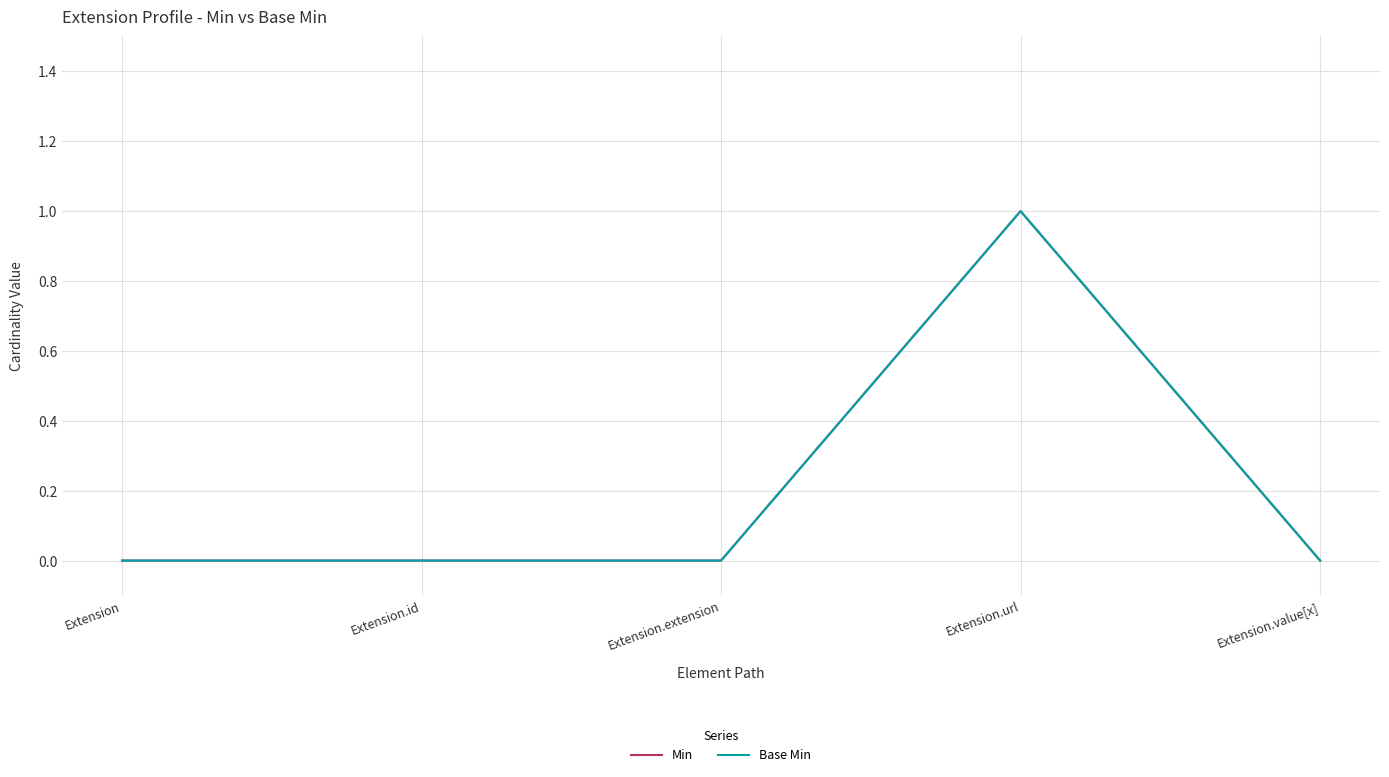

Reading left to right, transcribe all the data shown in this chart.

Min: Extension=0	Extension.id=0	Extension.extension=0	Extension.url=1	Extension.value[x]=0
Base Min: Extension=0	Extension.id=0	Extension.extension=0	Extension.url=1	Extension.value[x]=0